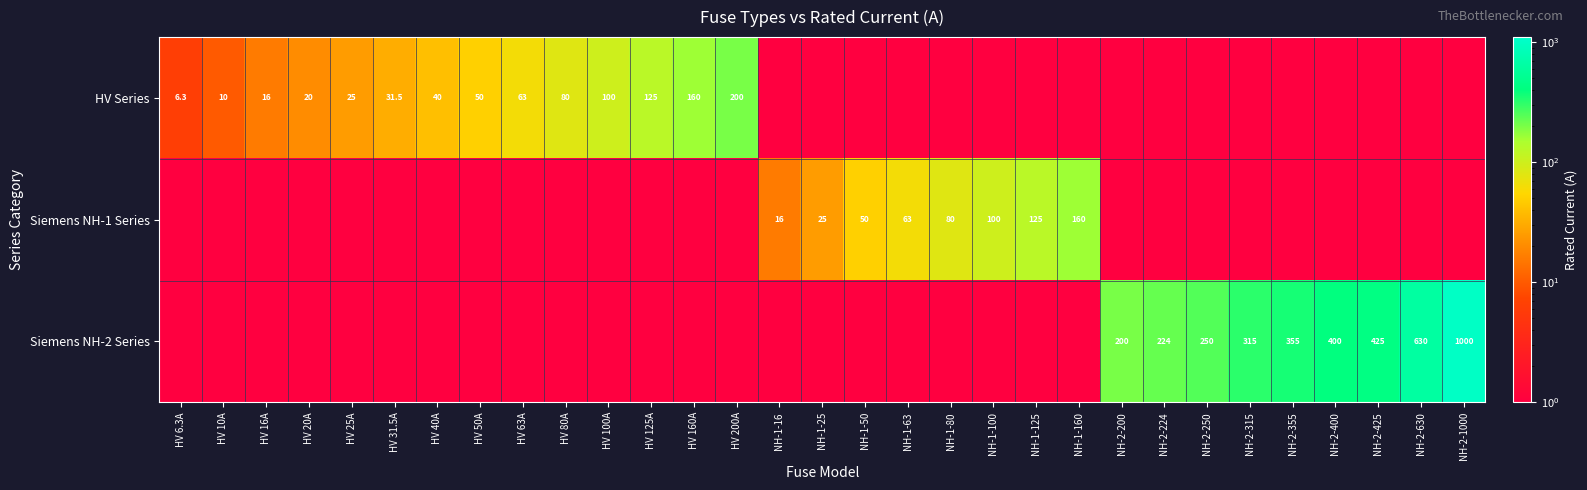

The Siemens NH-1 Series series shows 25.0 at NH-1-25. True or false?

True